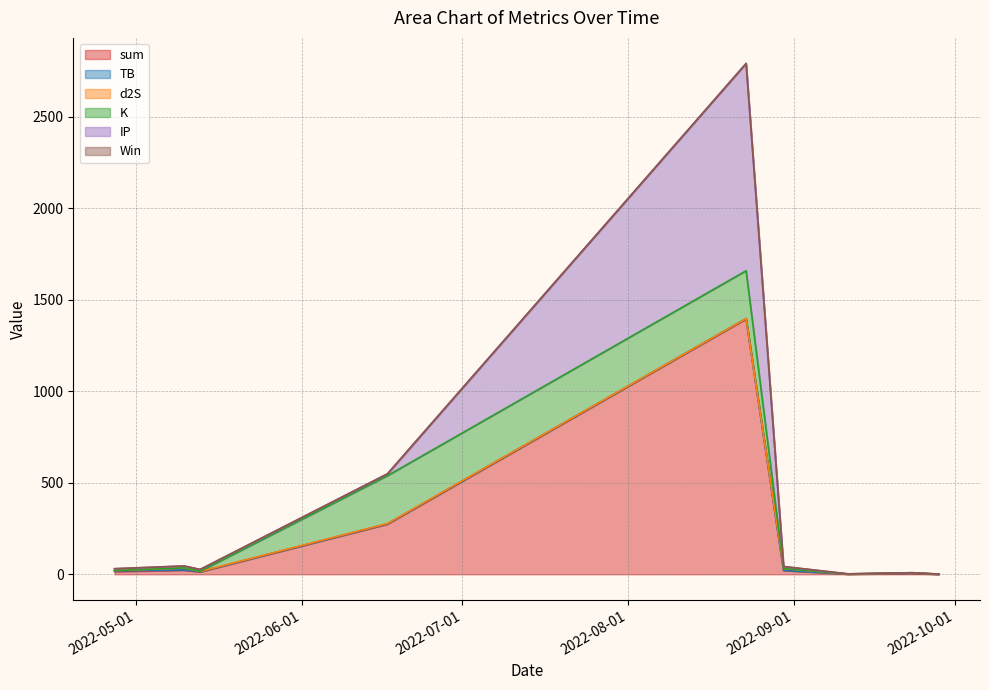

What is the label of the 9th point from the right?

2022-04-27